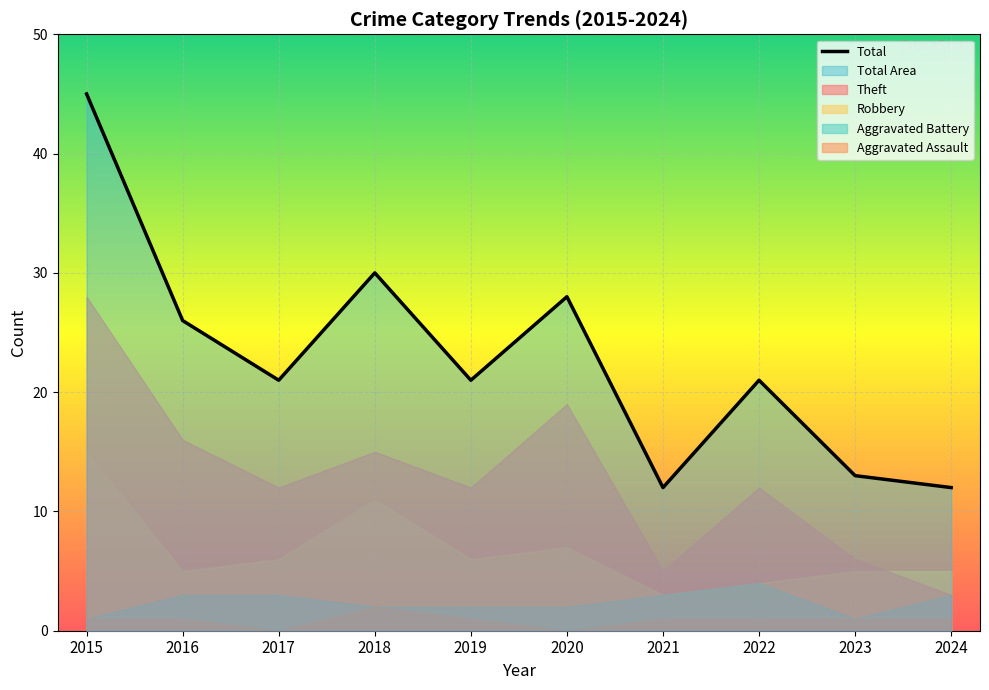

Which series has the largest total across all categories?

Total